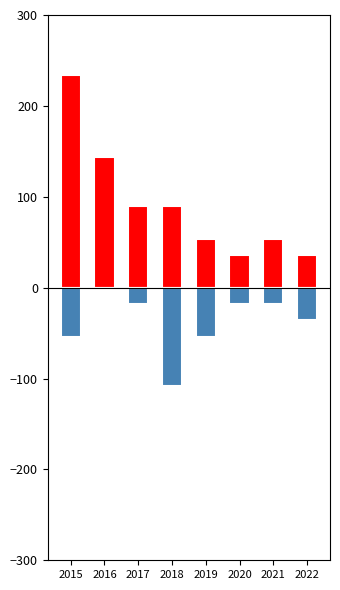

The value of Aggravated Battery at 2021 is -6. True or false?

False